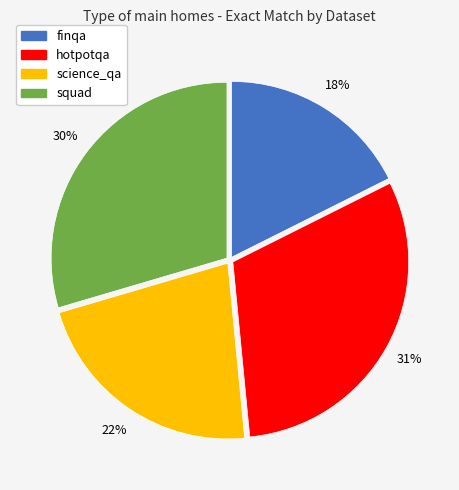

The squad slice represents 30% of the pie. True or false?

True